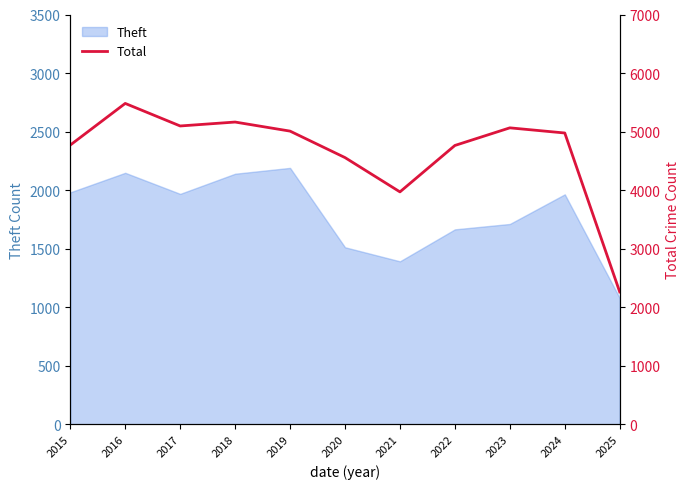

Read the value at 2016, to the nearest 100.

5500